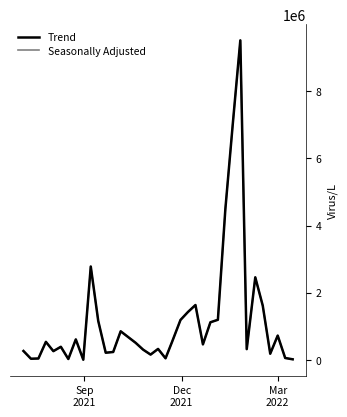

Reading left to right, list all the values displayed in this chart.

Trend: 262325.0	31236.5	38276.3	534341.5	257243.5	387634.2	23416.2	607179.6	2305.2	2779401.4	1157671.9	210547.3	231954.0	849035.8	505920.2	302570.1	154687.8	323583.4	44235.8	525125.0	1187164.5	1424992.6	1631610.0	459623.0	1117442.6	1192035.3	4491632.4	7045976.7	9517732.8	317315.1	2457550.5	1613270.5	181077.1	721269.6	53486.8	14360.0
Seasonally Adjusted: 262325.0	31236.5	38276.3	534341.5	257243.5	387634.2	23416.2	607179.6	2305.2	2779401.4	1157671.9	210547.3	231954.0	849035.8	505920.2	302570.1	154687.8	323583.4	44235.8	525125.0	1187164.5	1424992.6	1631610.0	459623.0	1117442.6	1192035.3	4491632.4	7045976.7	9517732.8	317315.1	2457550.5	1613270.5	181077.1	721269.6	53486.8	14360.0